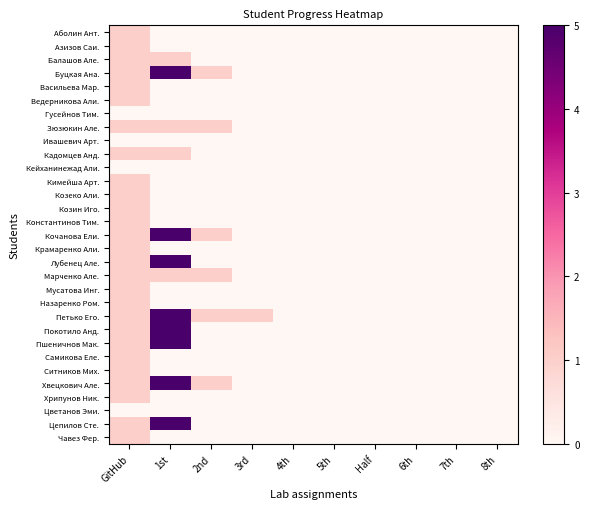

True or false: Мусатова Инг. has a value of 1 at 4th.

False